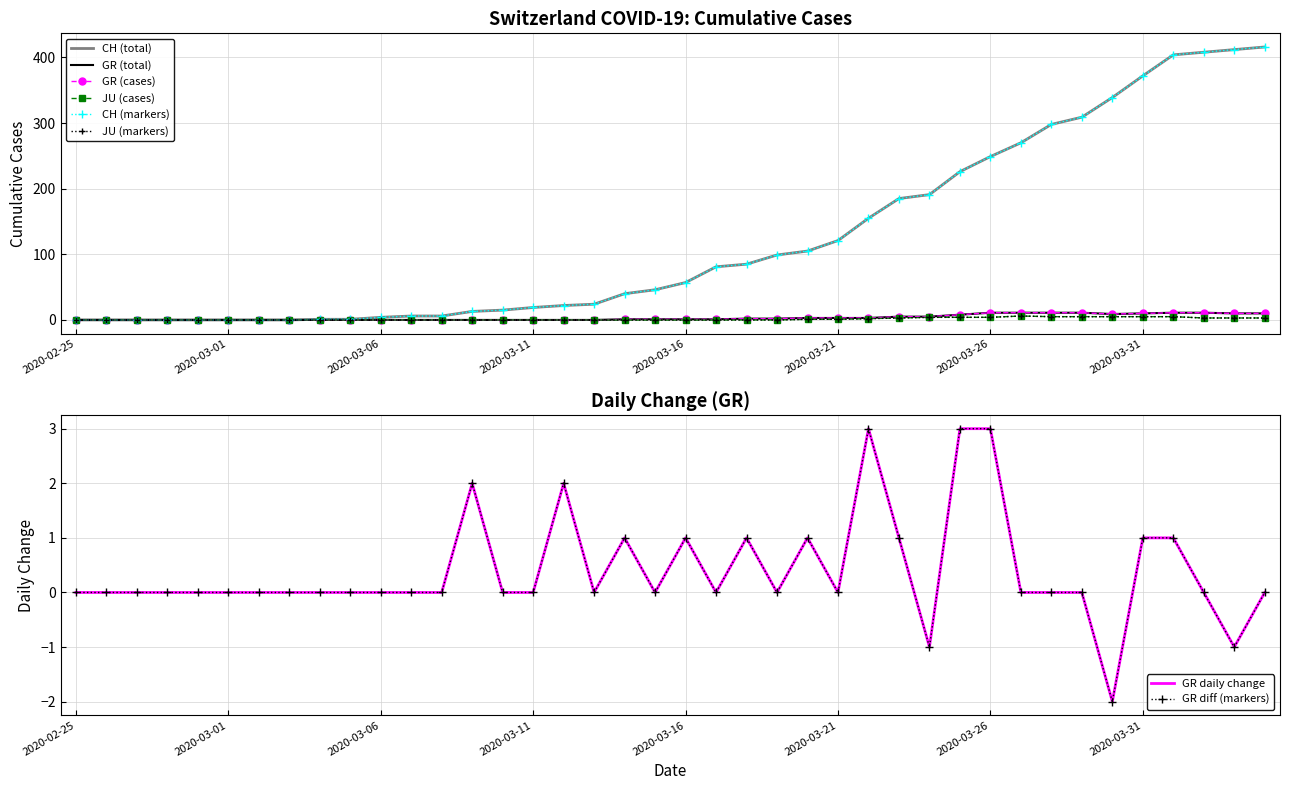

Reading left to right, list all the values displayed in this chart.

CH: 0	0	0	0	0	0	0	0	1	1	4	6	6	13	15	19	22	24	40	46	57	81	85	99	105	121	155	185	191	226	249	270	298	309	339	372	404	408	412	416
GR: 0	0	0	0	0	0	0	0	0	0	0	0	0	0	0	0	0	0	1	1	1	1	2	2	3	3	3	5	5	8	11	11	11	11	9	10	11	11	10	10
JU: 0	0	0	0	0	0	0	0	0	0	0	0	0	0	0	0	0	0	0	0	0	0	0	0	1	1	2	3	4	4	4	6	5	5	5	5	5	3	3	3
GR_diff: 0	0	0	0	0	0	0	0	0	0	0	0	0	2	0	0	2	0	1	0	1	0	1	0	1	0	3	1	-1	3	3	0	0	0	-2	1	1	0	-1	0